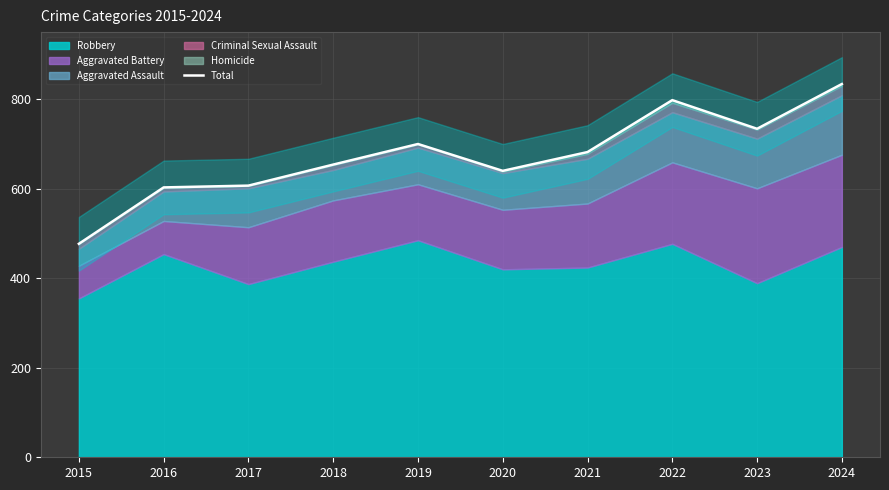

How many lines are shown in the chart?

1